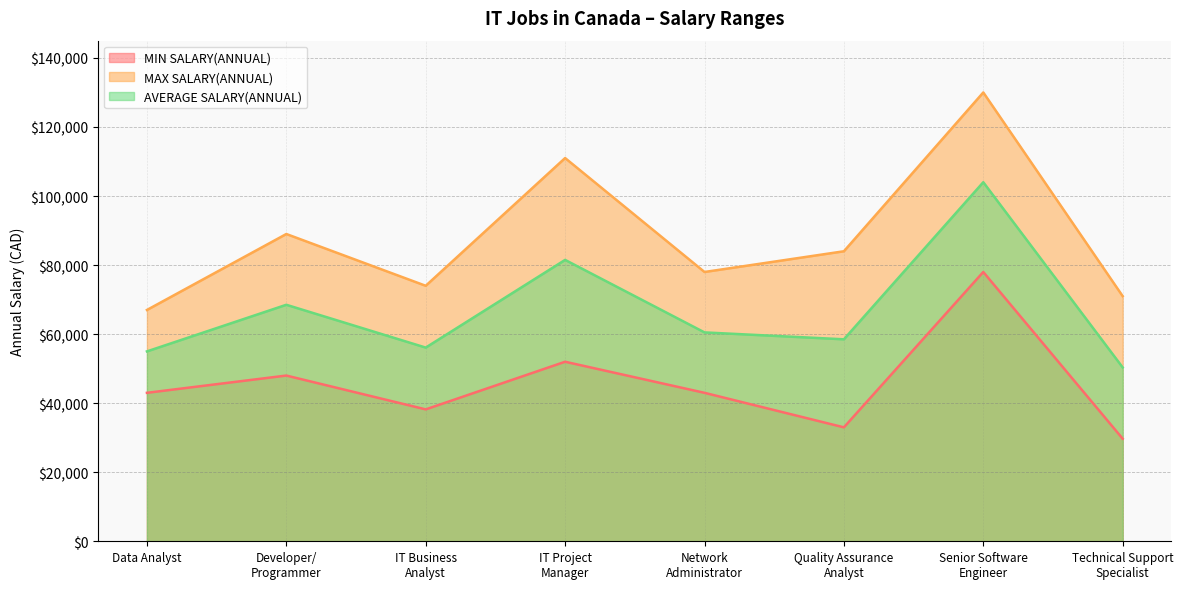

At how many categories does at least one series exceed 31385?

8